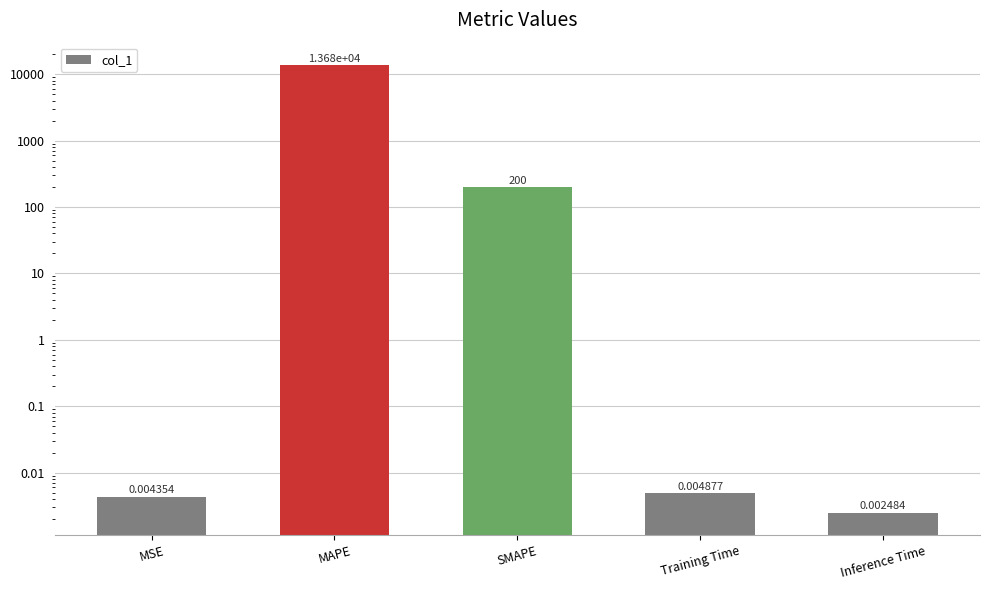

What is the greatest value displayed?

13676.8